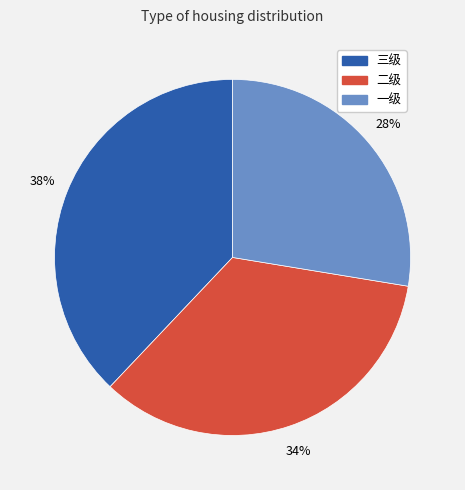

Is there any slice that represents more than half of the pie?

No